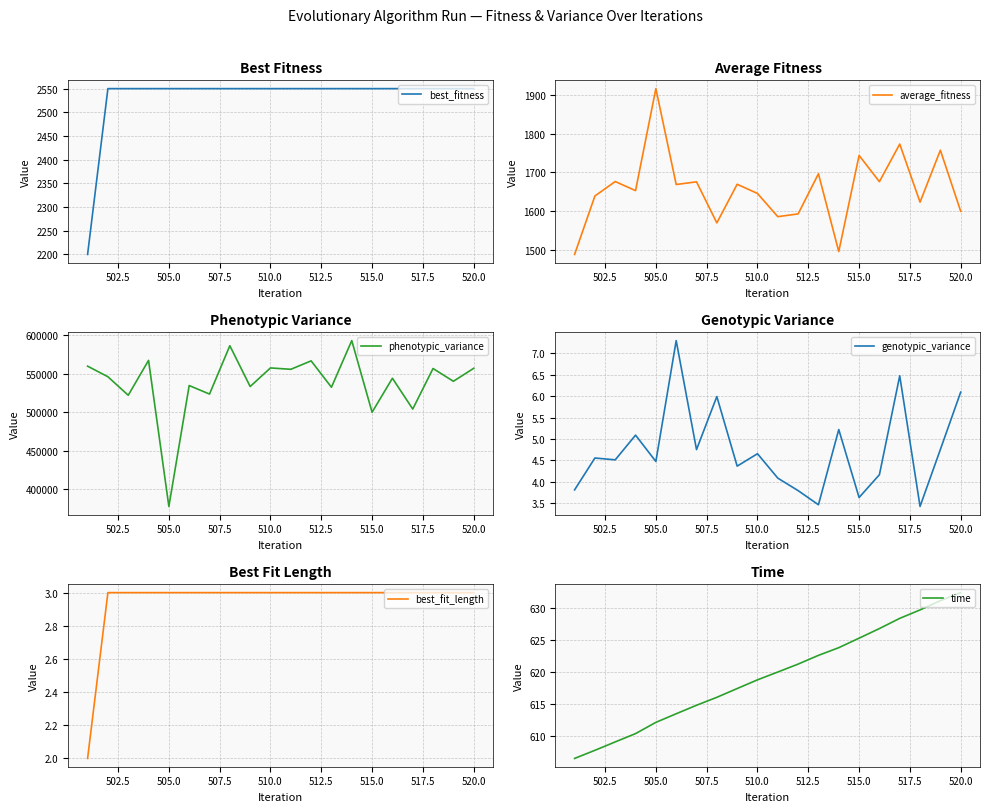

What are all the series names shown in the legend?

best_fitness, average_fitness, phenotypic_variance, genotypic_variance, best_fit_length, time